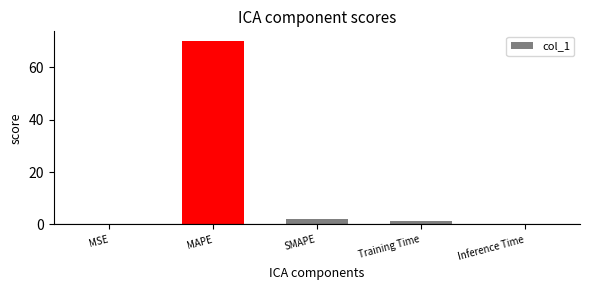

What is the change in value from MSE to MAPE?

+70.1